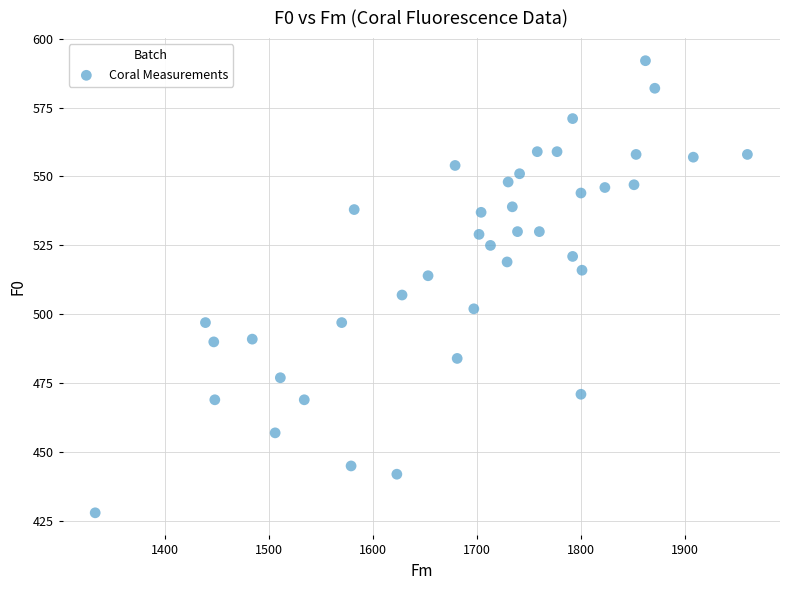

What is the range of X values (max minus min)?

627